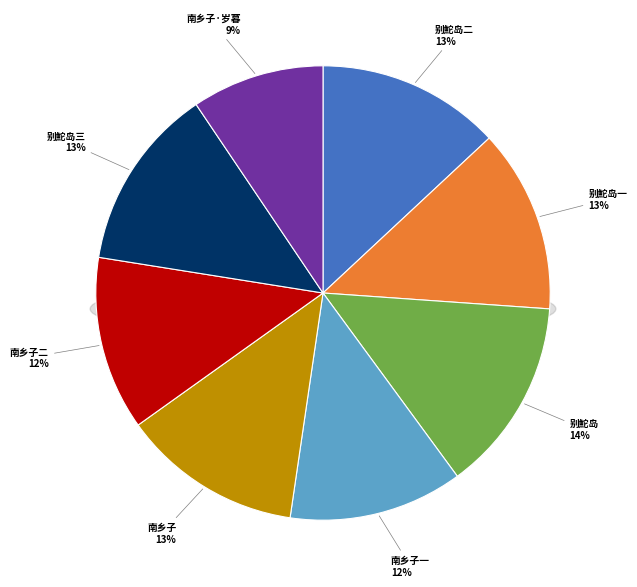

Does 南乡子二首 其一 岁暮自青岛赴济南，欲归无计，小住为佳 account for over 50% of the chart?

No